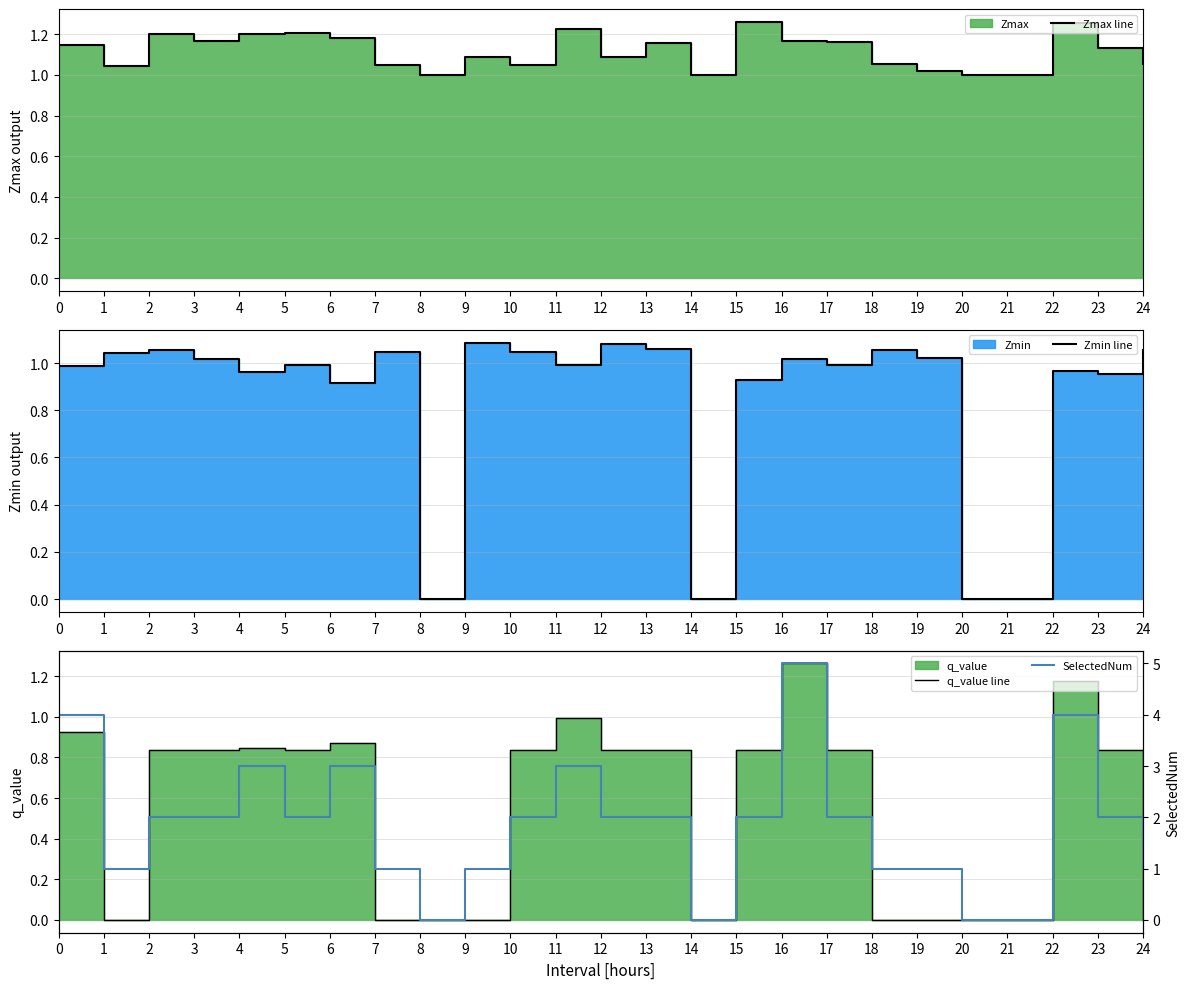

At which label does Zmax line reach its peak?

15